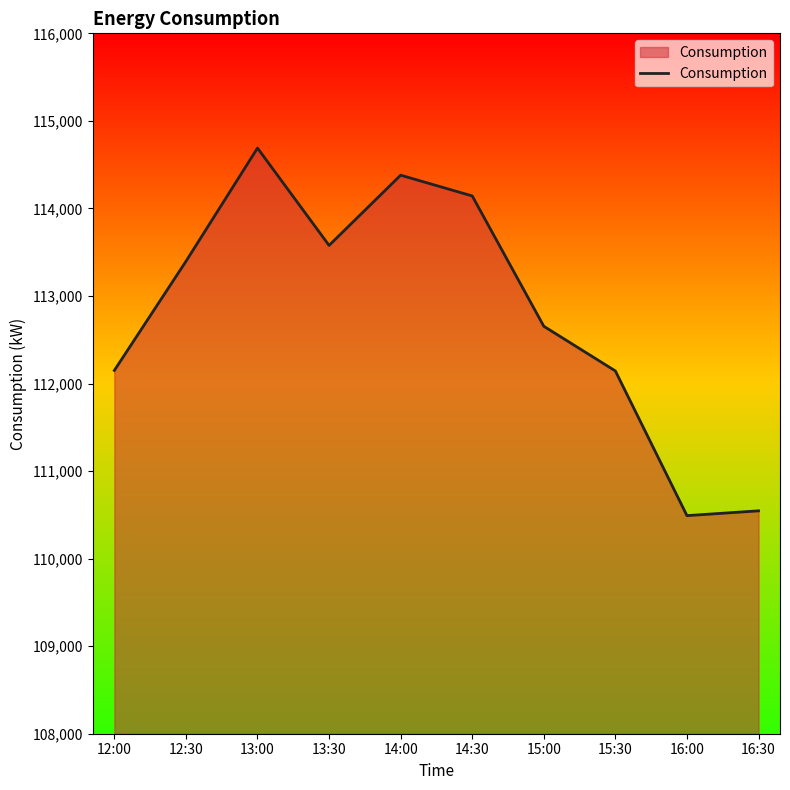

Is it true that the value at 13:00 is 114689.6?

True